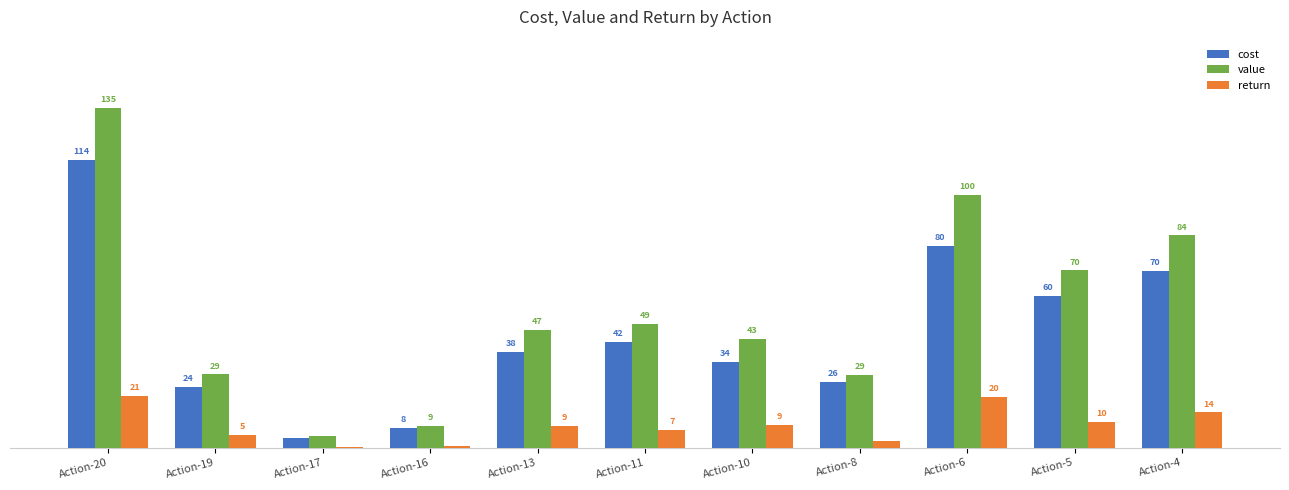

Which category has the highest value in the return series?

Action-20